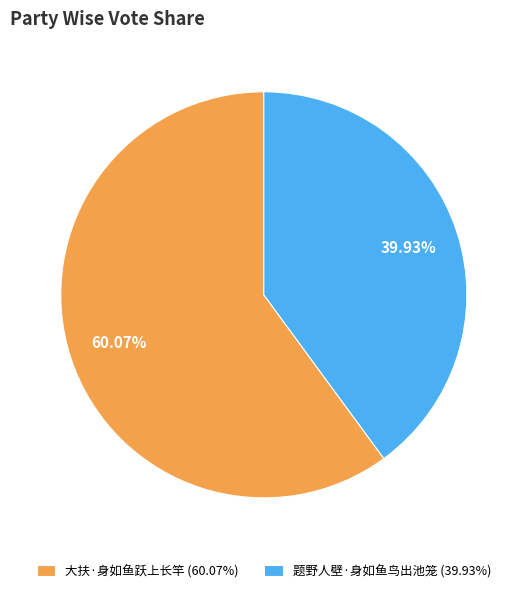

Rank the categories by value from lowest to highest.

题野人壁·身如鱼鸟出池笼, 大扶·身如鱼跃上长竿